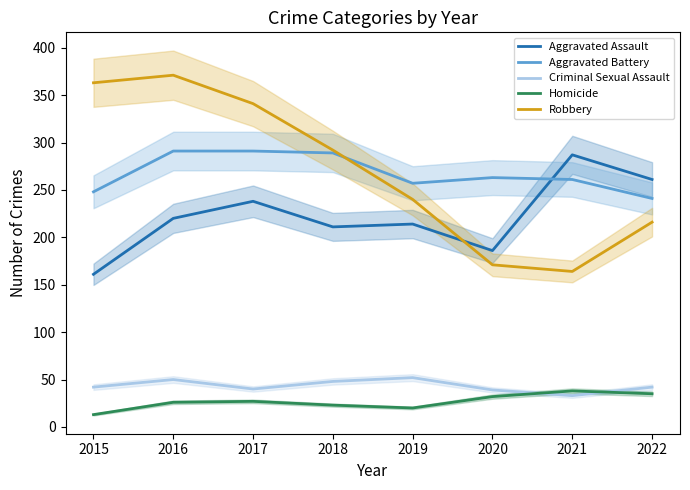

Which label corresponds to the largest value in the chart?

2016